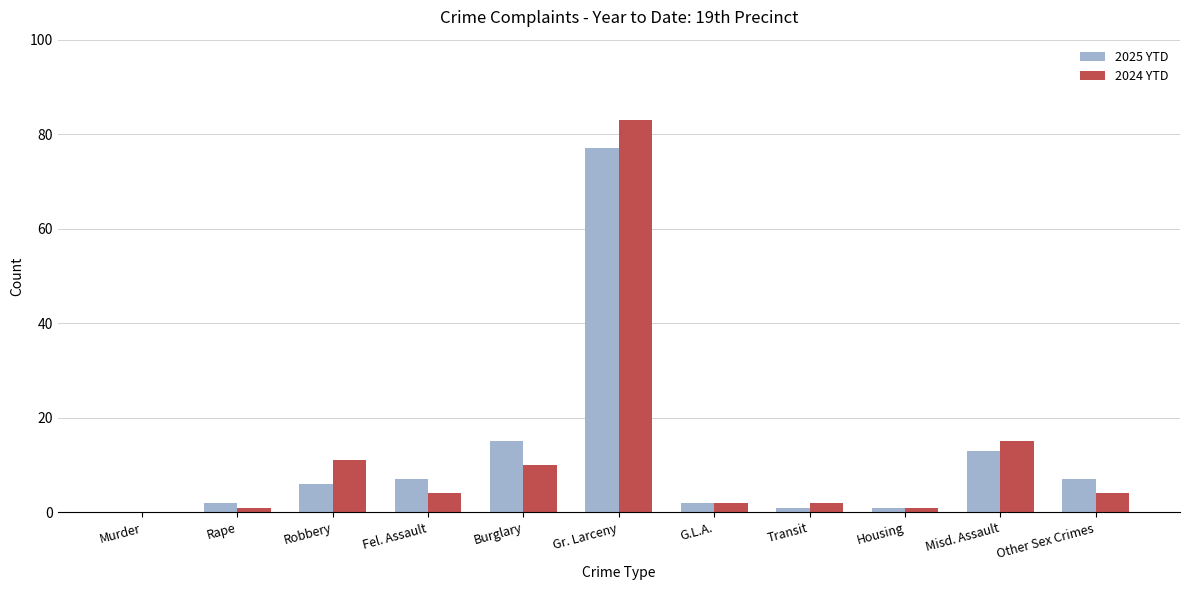

What is the average value of the 2024 YTD series?

12